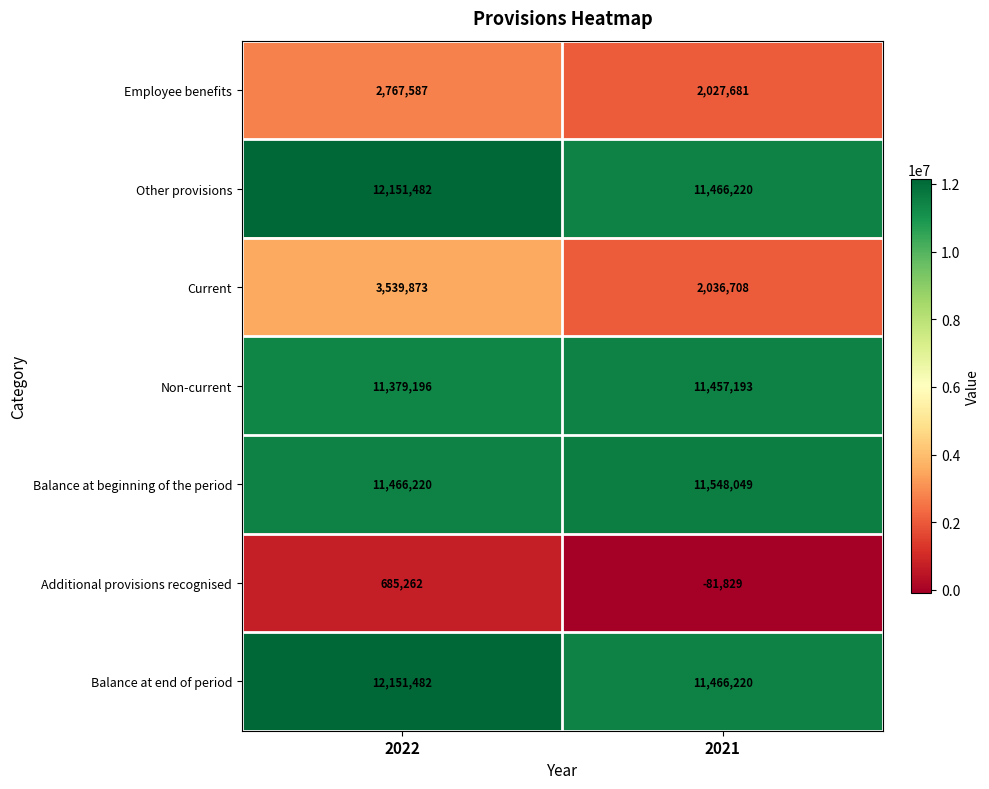

What is the total value across all series at 2021?

49920242